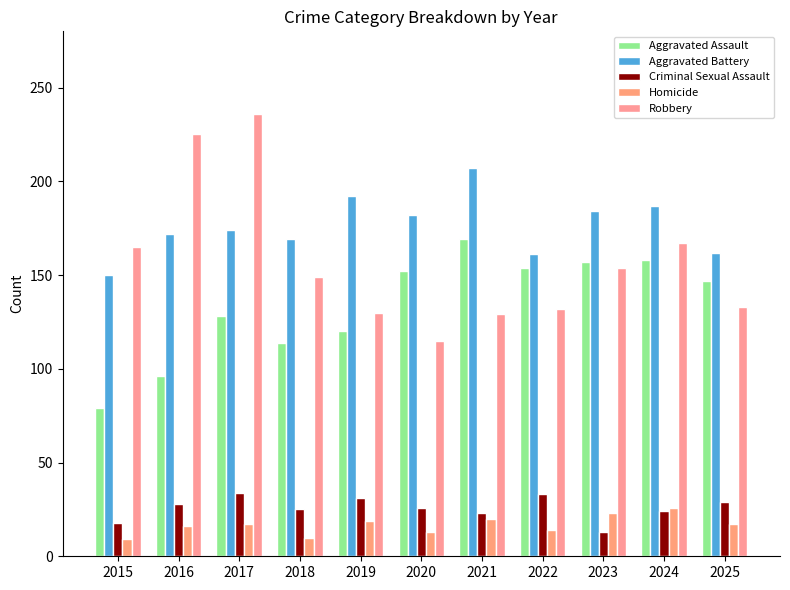

Reading left to right, list all the values displayed in this chart.

Aggravated Assault: 2015=79	2016=96	2017=128	2018=114	2019=120	2020=152	2021=169	2022=154	2023=157	2024=158	2025=147
Aggravated Battery: 2015=150	2016=172	2017=174	2018=169	2019=192	2020=182	2021=207	2022=161	2023=184	2024=187	2025=162
Criminal Sexual Assault: 2015=18	2016=28	2017=34	2018=25	2019=31	2020=26	2021=23	2022=33	2023=13	2024=24	2025=29
Homicide: 2015=9	2016=16	2017=17	2018=10	2019=19	2020=13	2021=20	2022=14	2023=23	2024=26	2025=17
Robbery: 2015=165	2016=225	2017=236	2018=149	2019=130	2020=115	2021=129	2022=132	2023=154	2024=167	2025=133